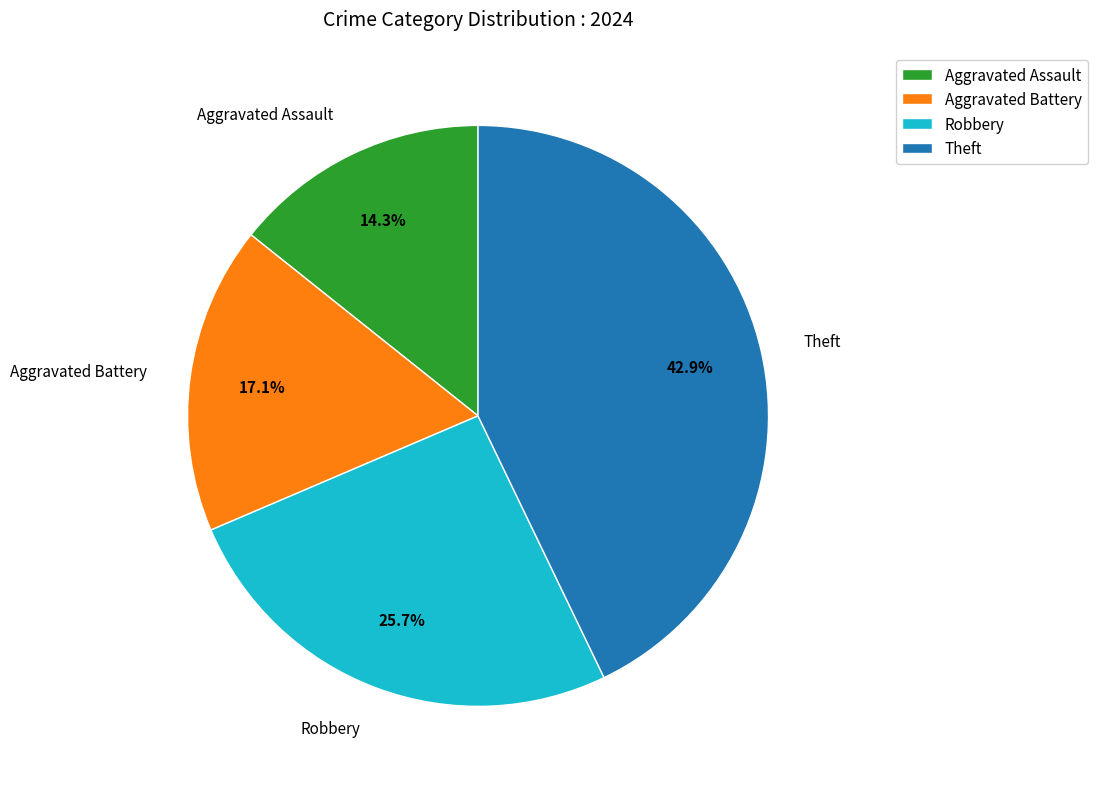

Is Theft the majority of the pie?

No